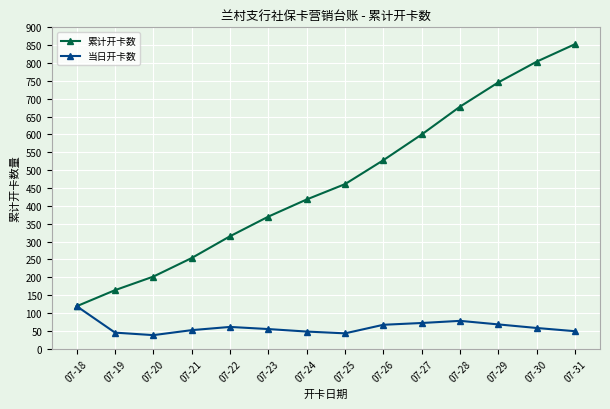

What is the minimum value shown in the chart?

38